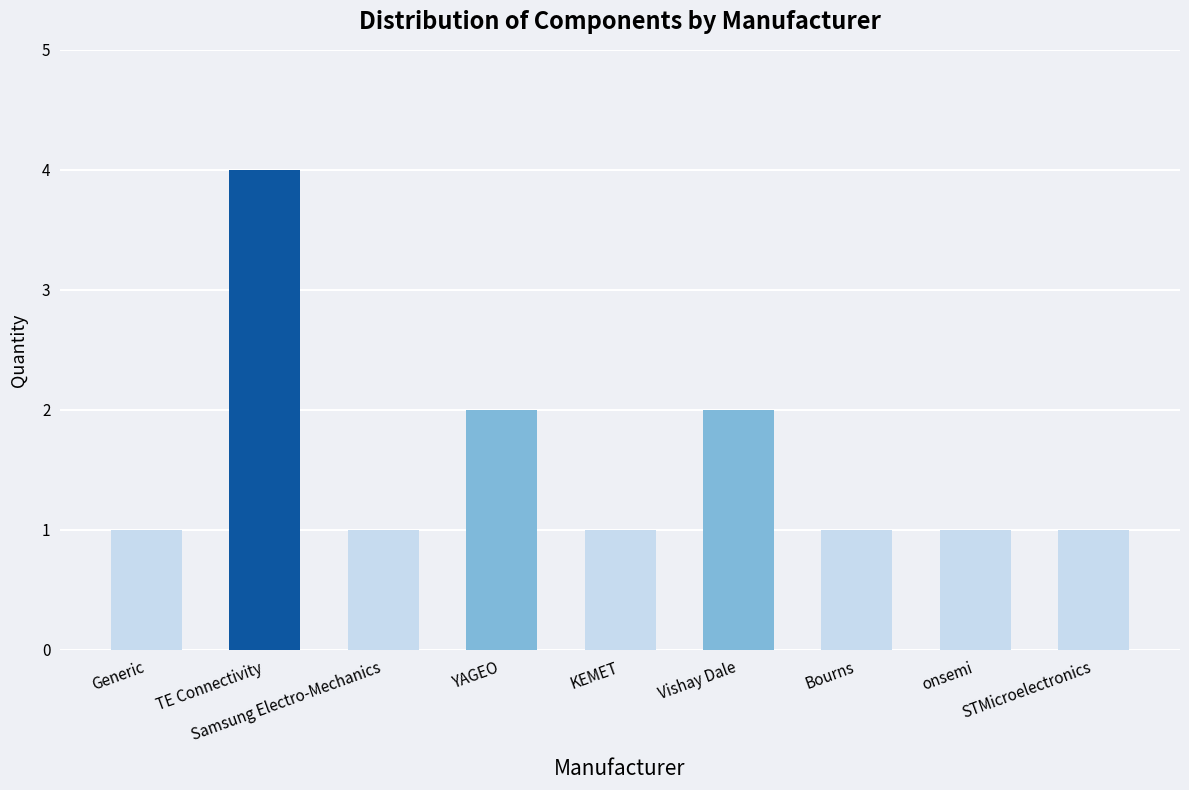

Between STMicroelectronics and TE Connectivity, which is larger?

TE Connectivity